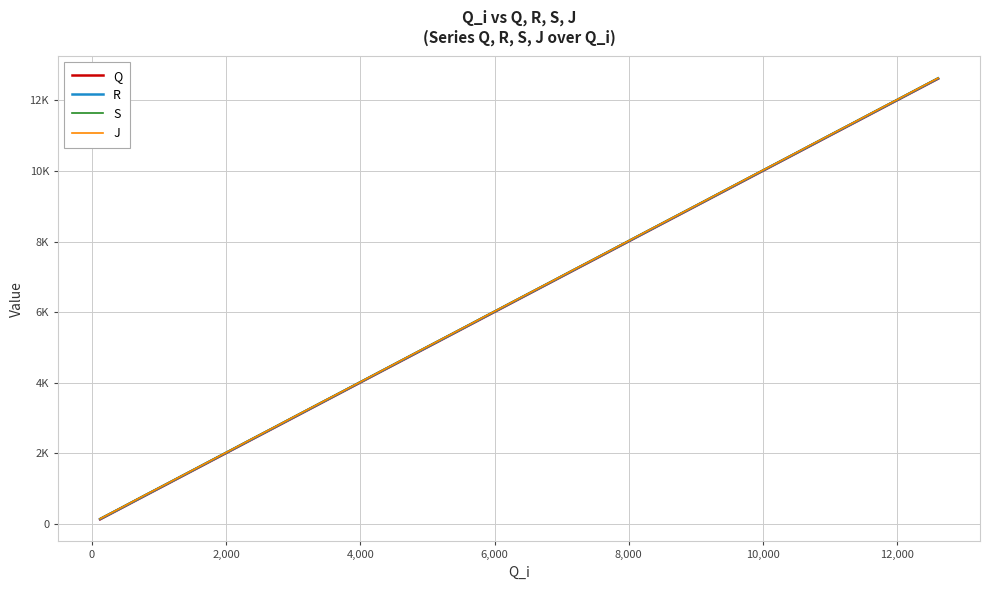

Which series has the largest total across all categories?

J